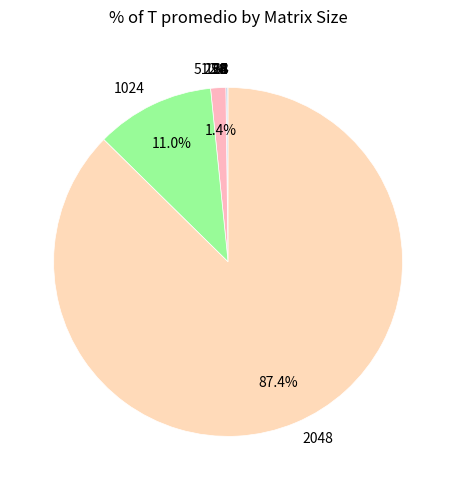

Does any single category account for the majority?

Yes